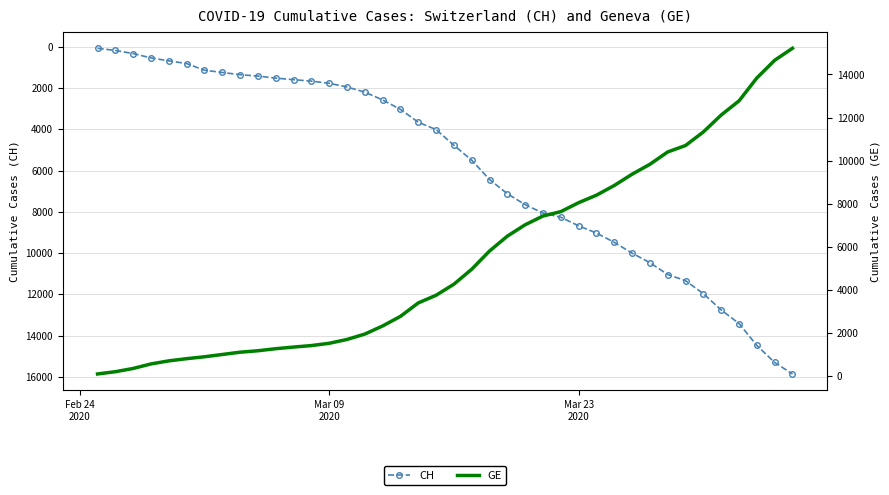

Reading left to right, list all the values displayed in this chart.

CH: 73	178	329	540	682	814	1137	1245	1353	1420	1519	1595	1664	1770	1949	2199	2577	3033	3658	4014	4775	5501	6434	7125	7654	8061	8265	8681	9030	9481	10005	10467	11041	11340	11971	12758	13415	14480	15303	15861
GE: 73	178	329	540	682	784	872	979	1085	1152	1248	1324	1393	1499	1678	1928	2306	2752	3377	3733	4248	4944	5792	6483	7012	7419	7623	8039	8388	8839	9363	9825	10399	10698	11329	12116	12773	13838	14661	15219